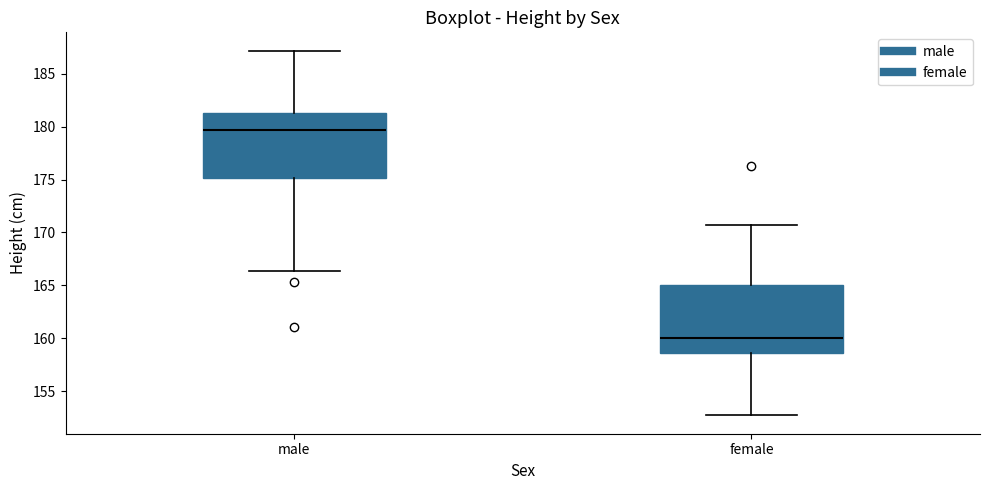

Where does the lower whisker of the box for male end on the y-axis? The values are not printed on the chart, so give them approximately, as read against the axis.

166.5